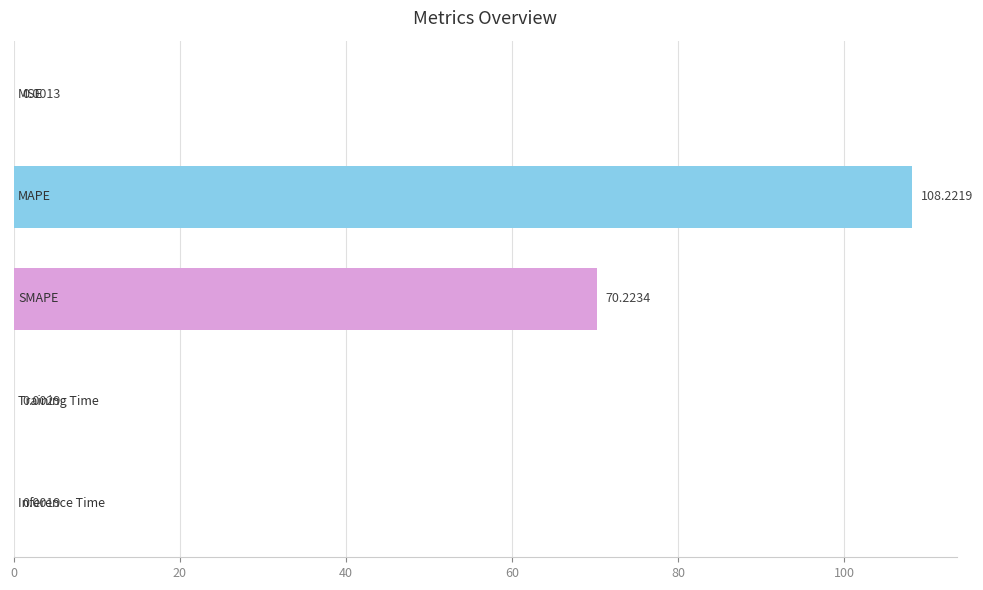

How many distinct data groups are displayed?

1